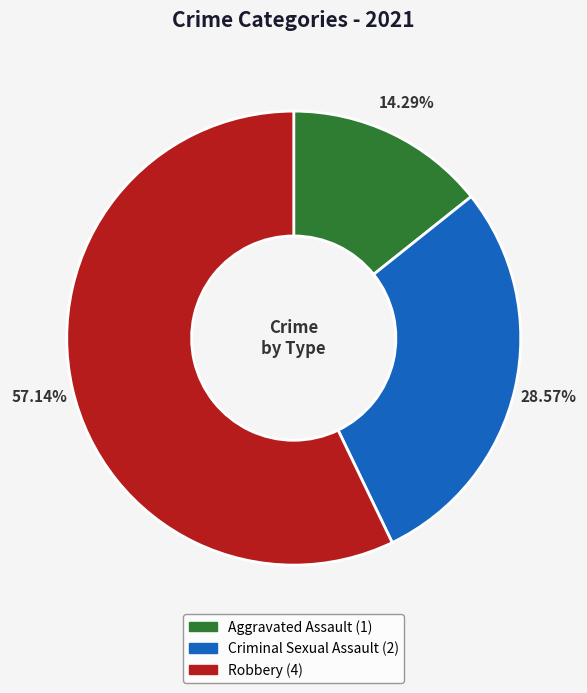

Which slice represents more than half of the pie?

Robbery